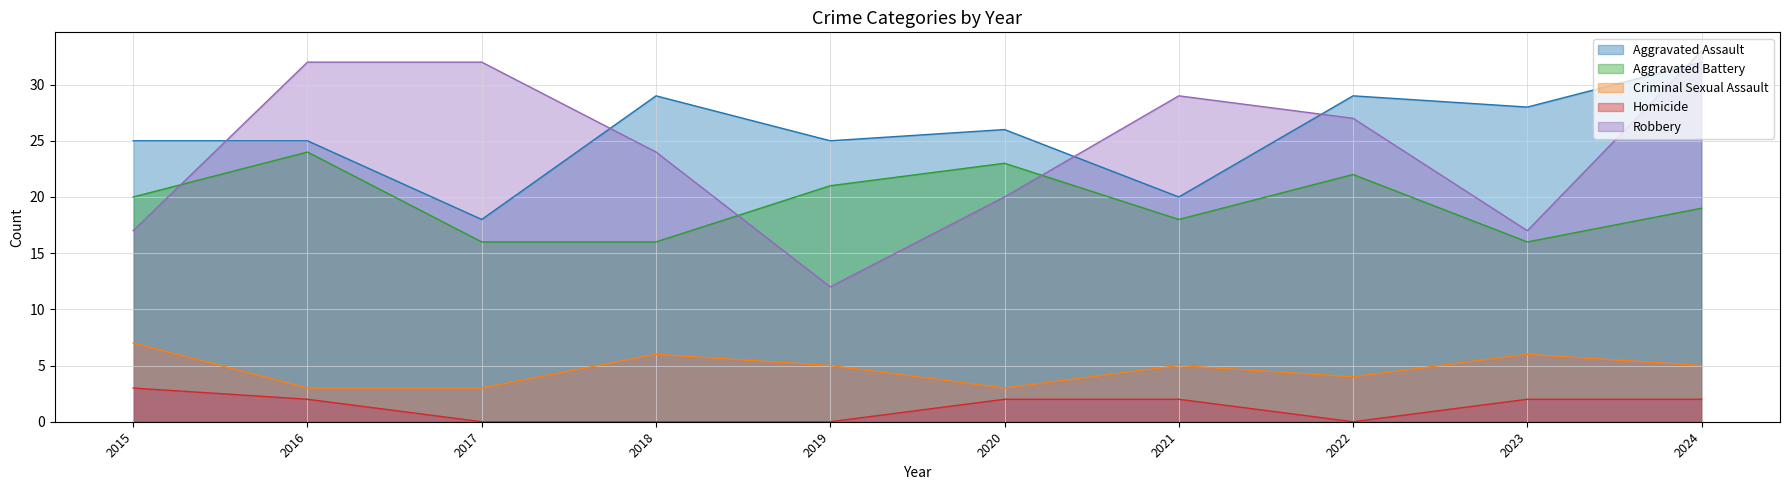

What is the highest value of the Robbery series?

33